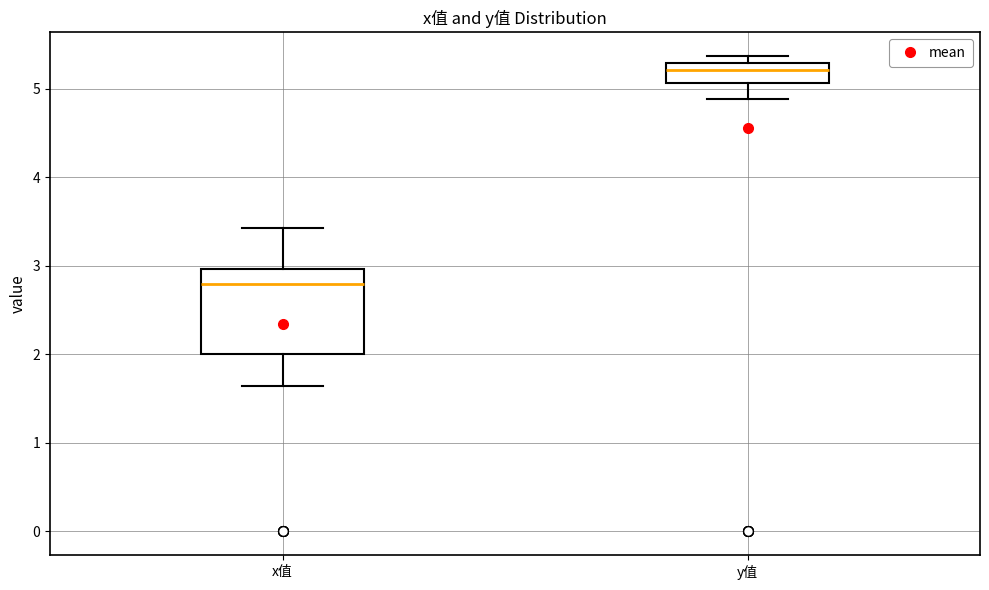

Which box is the tallest, from its lower edge to its upper edge?

x值